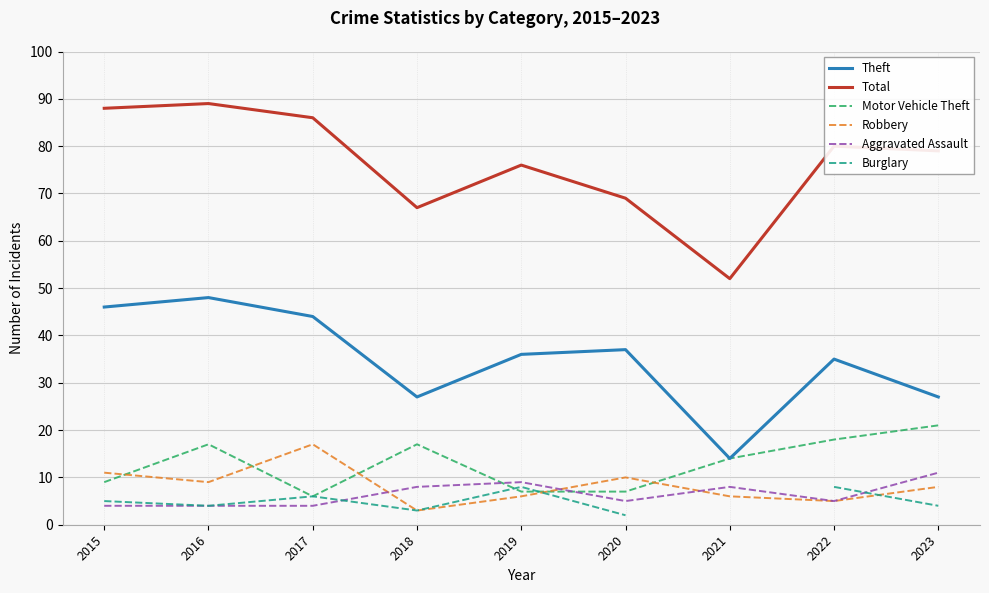

How many lines are shown in the chart?

6